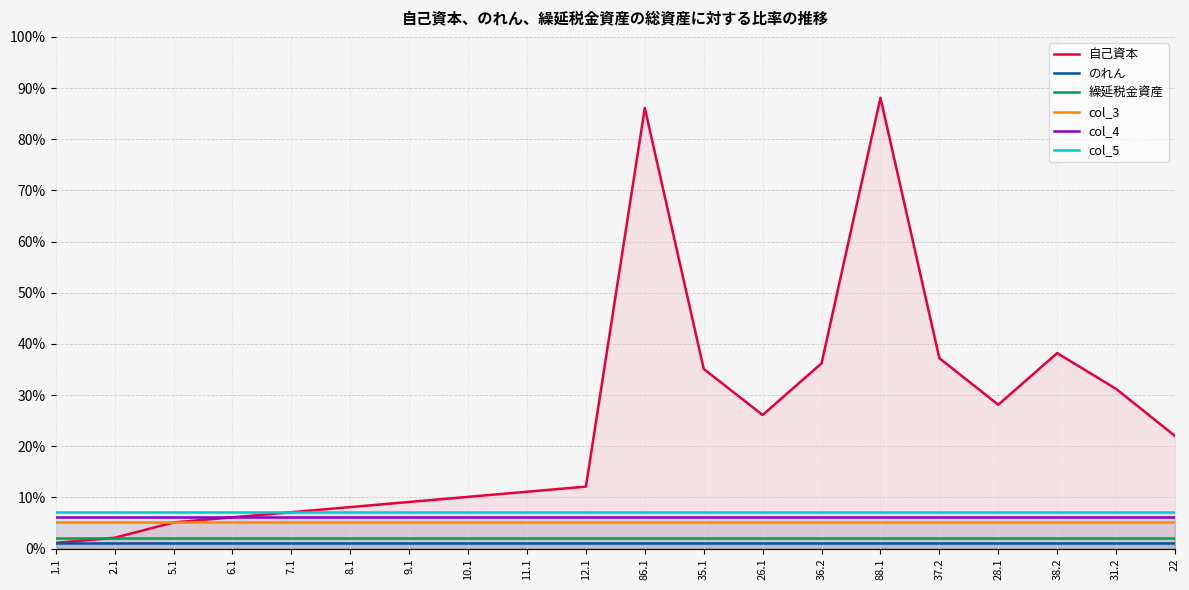

Reading left to right, list all the values displayed in this chart.

自己資本: 0.0	0.0	0.1	0.1	0.1	0.1	0.1	0.1	0.1	0.1	0.9	0.4	0.3	0.4	0.9	0.4	0.3	0.4	0.3	0.2
のれん: 0.0	0.0	0.0	0.0	0.0	0.0	0.0	0.0	0.0	0.0	0.0	0.0	0.0	0.0	0.0	0.0	0.0	0.0	0.0	0.0
繰延税金資産: 0.0	0.0	0.0	0.0	0.0	0.0	0.0	0.0	0.0	0.0	0.0	0.0	0.0	0.0	0.0	0.0	0.0	0.0	0.0	0.0
col_3: 0.1	0.1	0.1	0.1	0.1	0.1	0.1	0.1	0.1	0.1	0.1	0.1	0.1	0.1	0.1	0.1	0.1	0.1	0.1	0.1
col_4: 0.1	0.1	0.1	0.1	0.1	0.1	0.1	0.1	0.1	0.1	0.1	0.1	0.1	0.1	0.1	0.1	0.1	0.1	0.1	0.1
col_5: 0.1	0.1	0.1	0.1	0.1	0.1	0.1	0.1	0.1	0.1	0.1	0.1	0.1	0.1	0.1	0.1	0.1	0.1	0.1	0.1